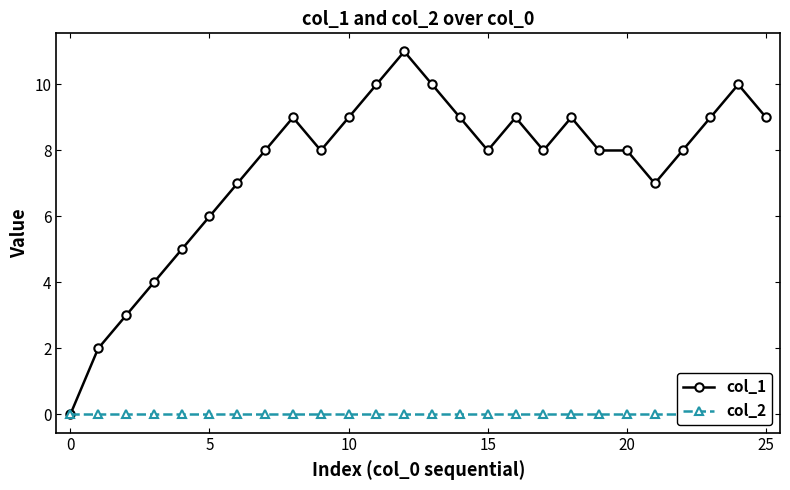

Where is the first local maximum for col_1?

8